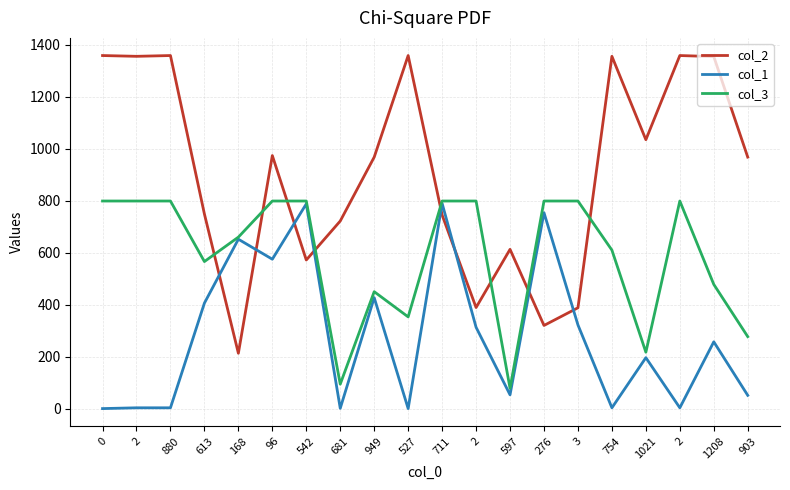

What are all the series names shown in the legend?

col_2, col_1, col_3